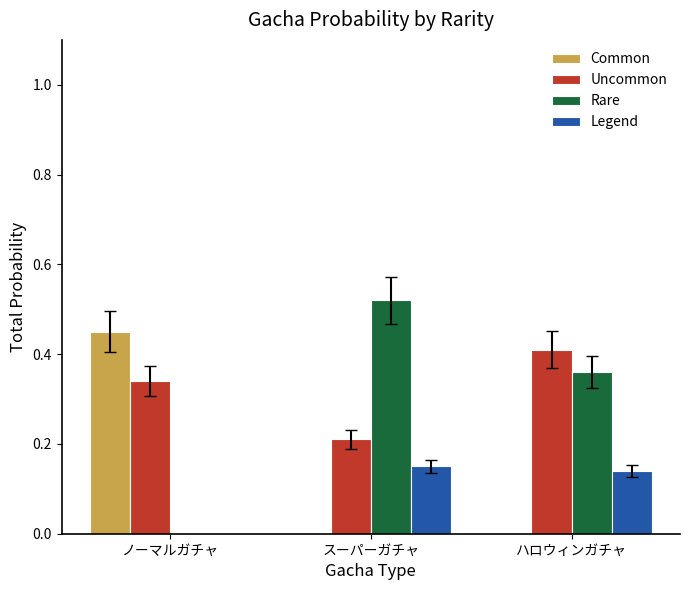

What is the total value across all series at スーパーガチャ?

0.9